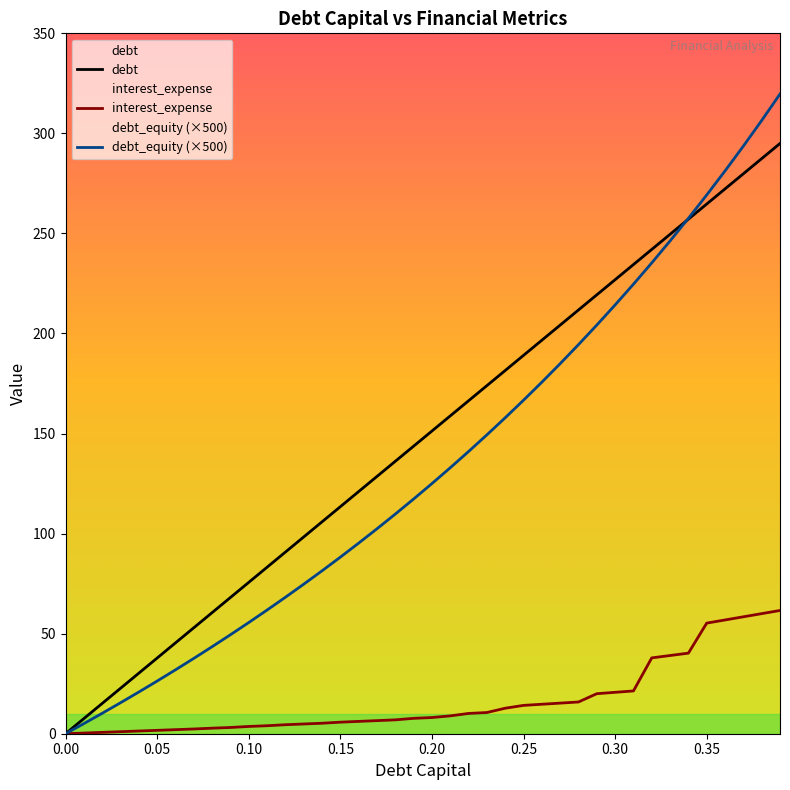

What is the sum of all debt values?

5899.1